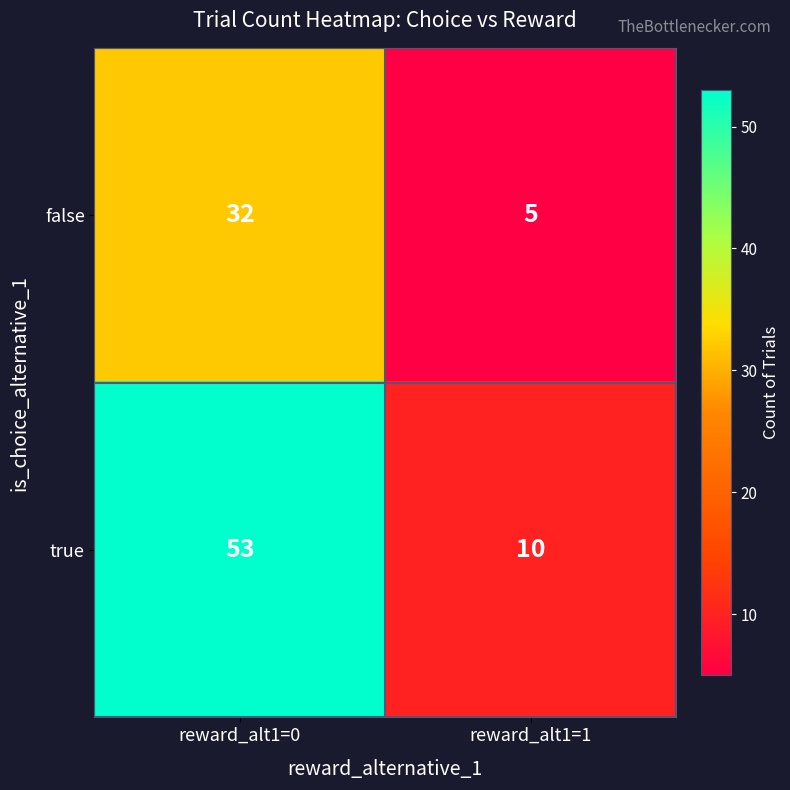

Read the true value at reward_alt1=0.

53